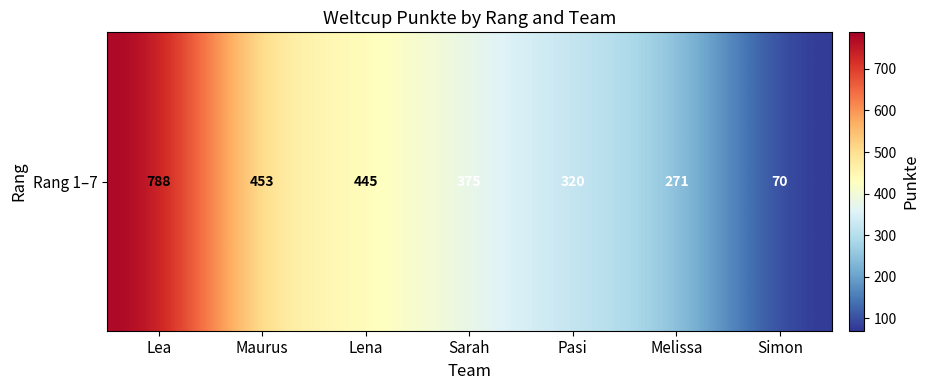

What is the greatest value displayed?

788